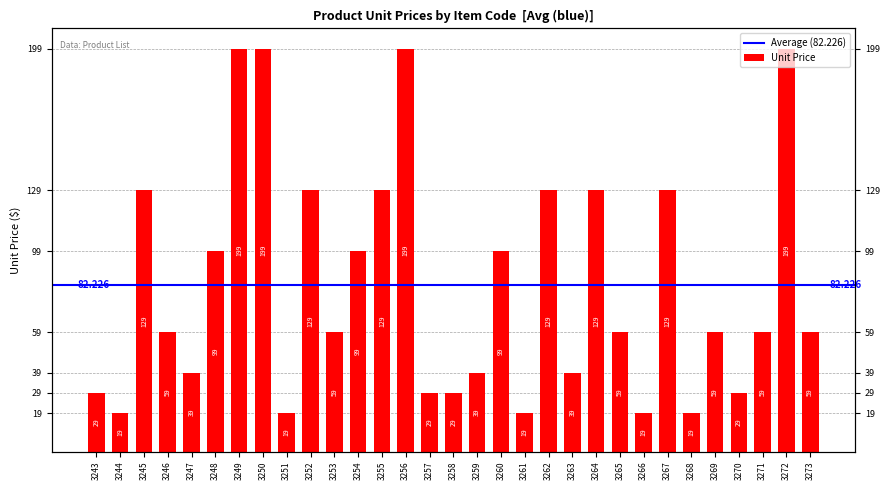

True or false: the data shows 129 at 3245.

True